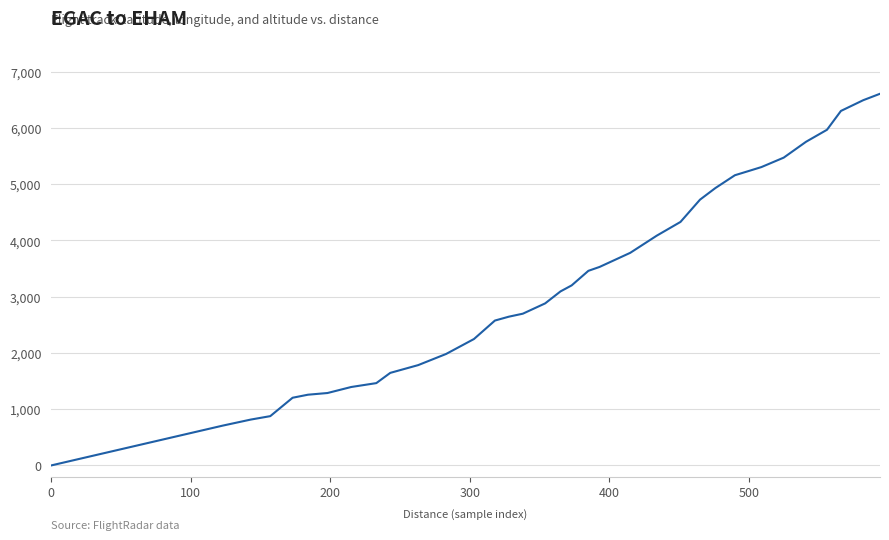

How many distinct data groups are displayed?

1